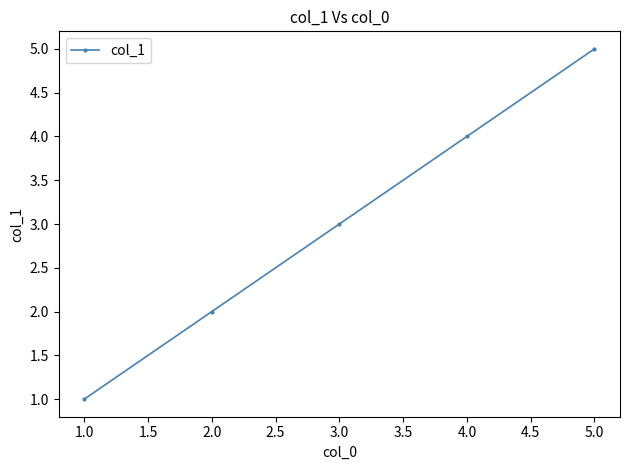

How many lines are shown in the chart?

1